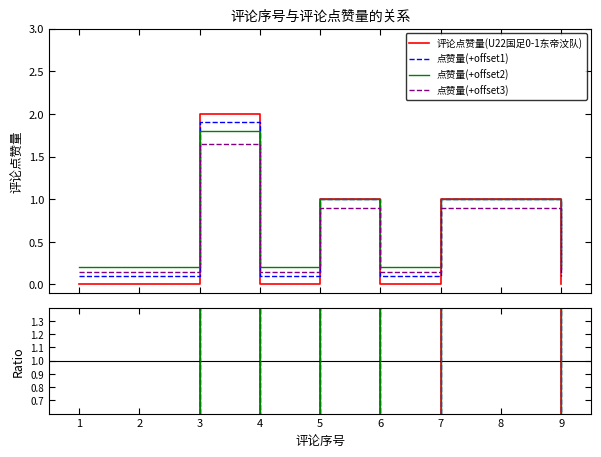

Which category has the highest value across all series?

3